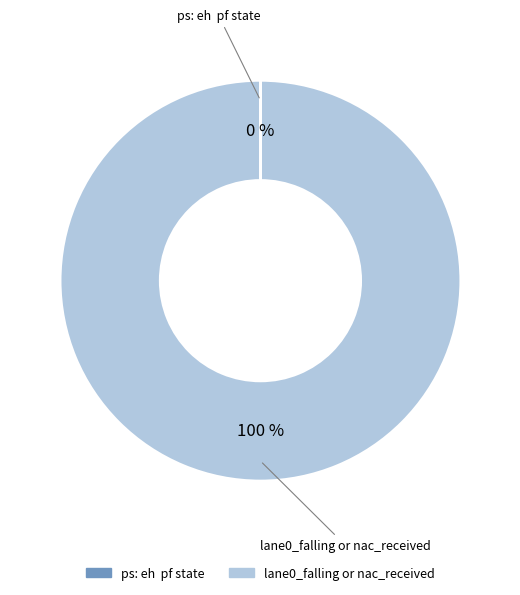

To the nearest percent, what is the average slice percentage?

50%